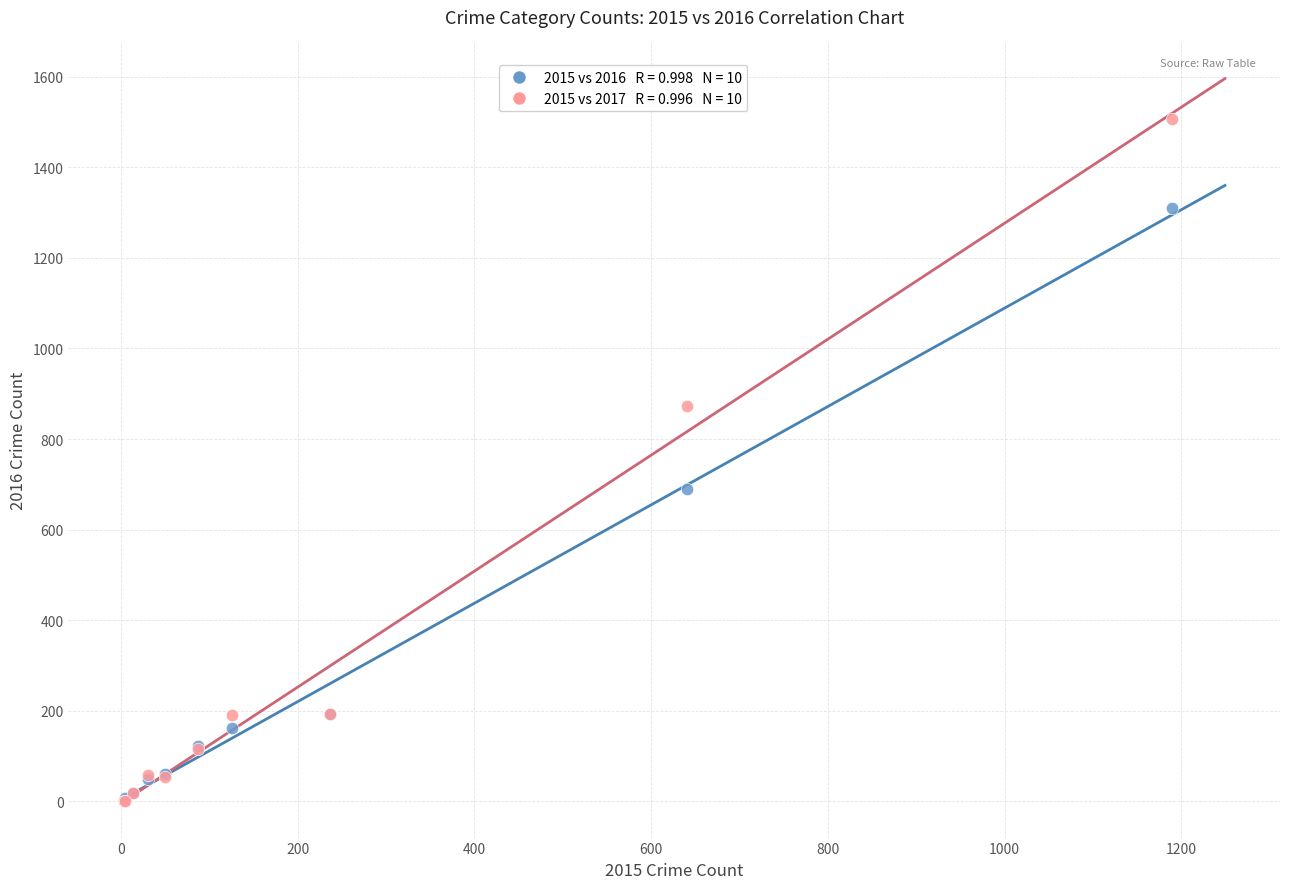

Across all series, what Y value is closest to 753?

689